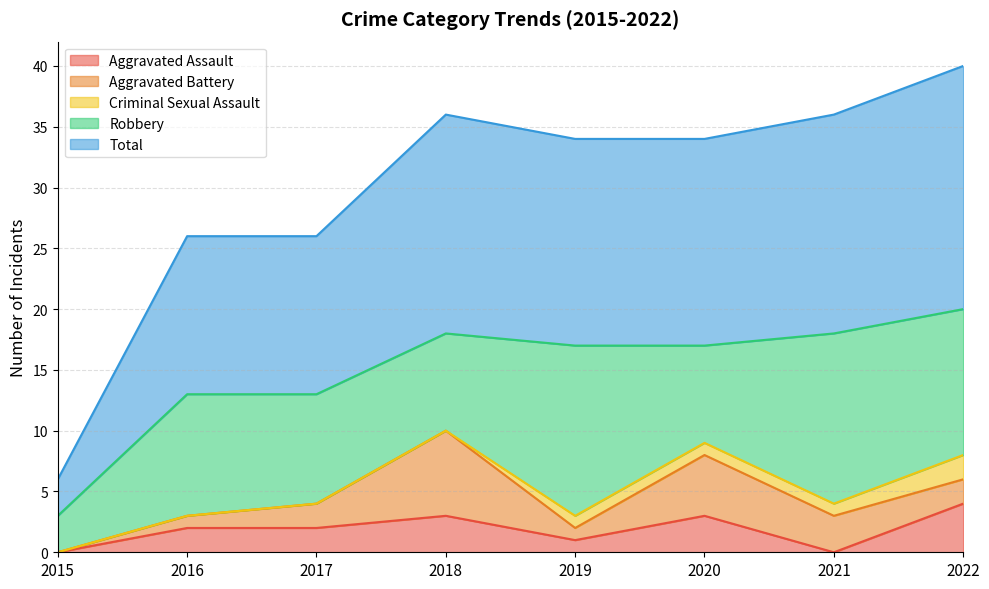

What is the value of the Total point at the 1st from the left?

3